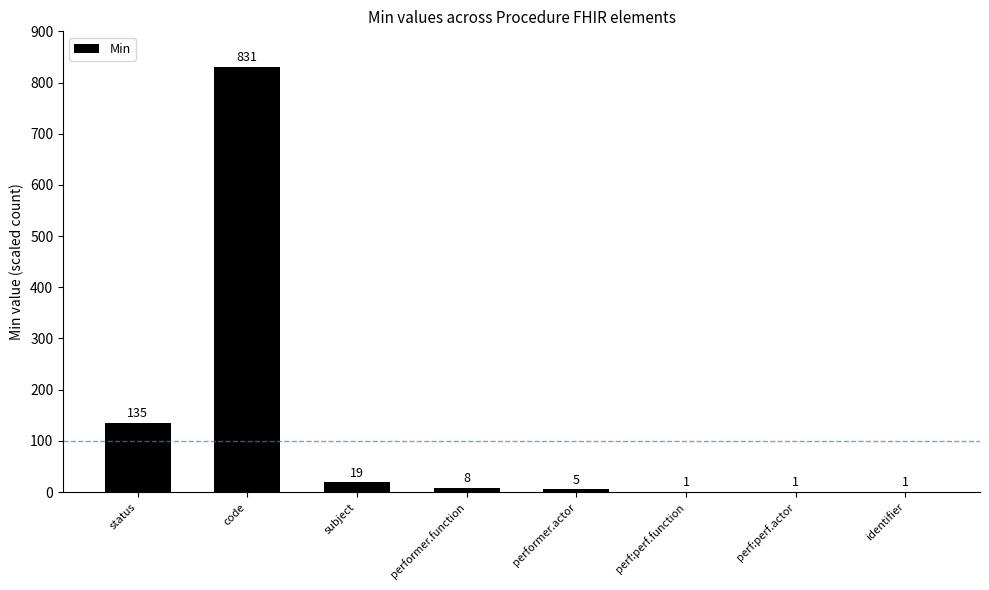

What is the sum of the values at identifier and performer.actor?

6